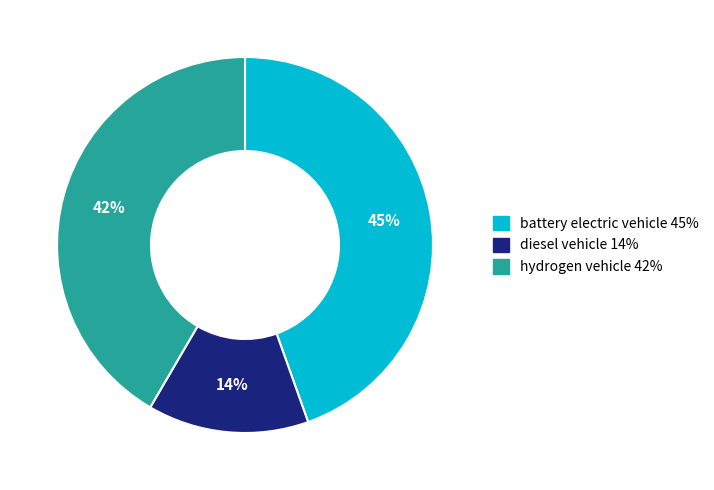

To the nearest percent, what portion does diesel vehicle represent?

14%